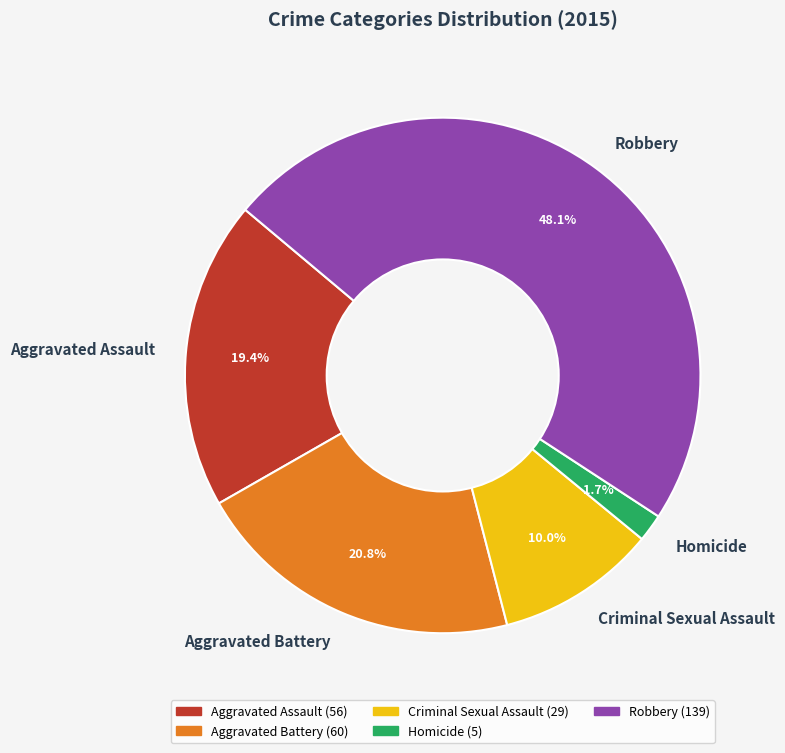

Approximately how many times larger is the value at Aggravated Assault compared to Aggravated Battery?

0.9